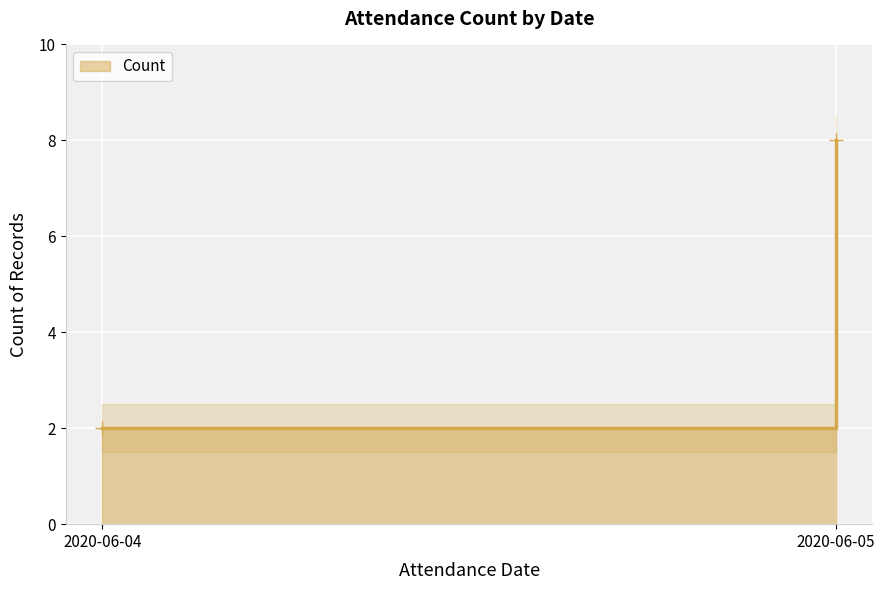

Reading right to left, extract all data points from this chart.

2020-06-05=8	2020-06-04=2